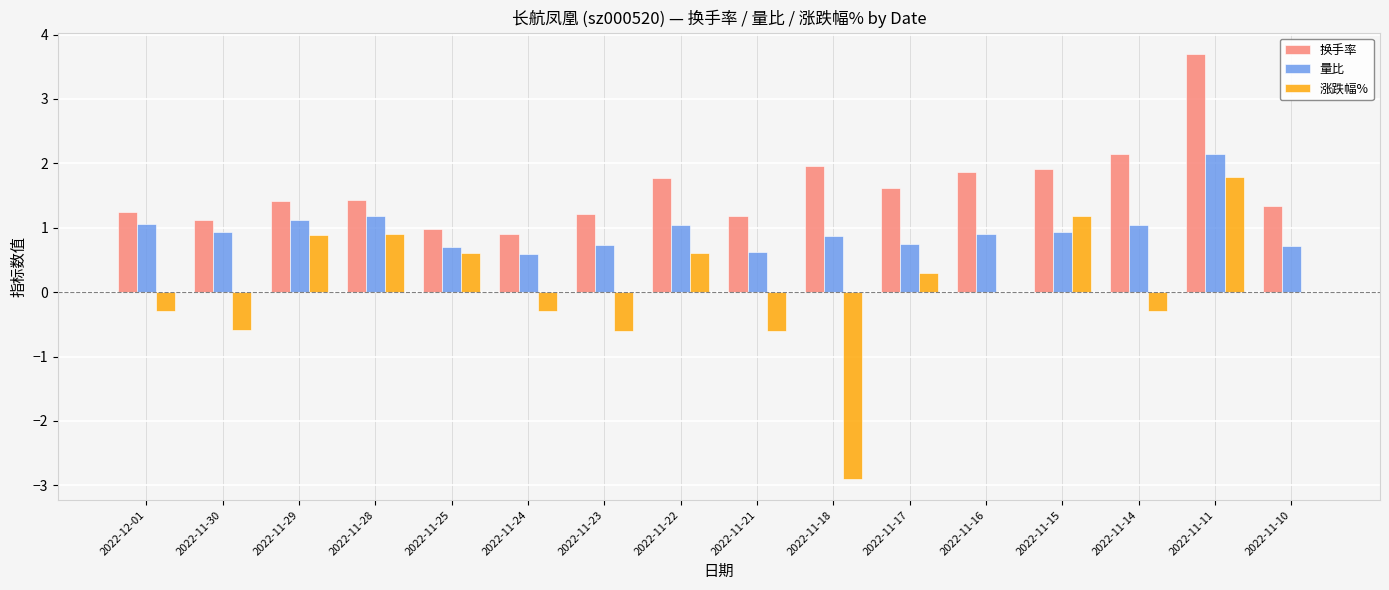

At which category is the sum across all series the highest?

2022-11-11